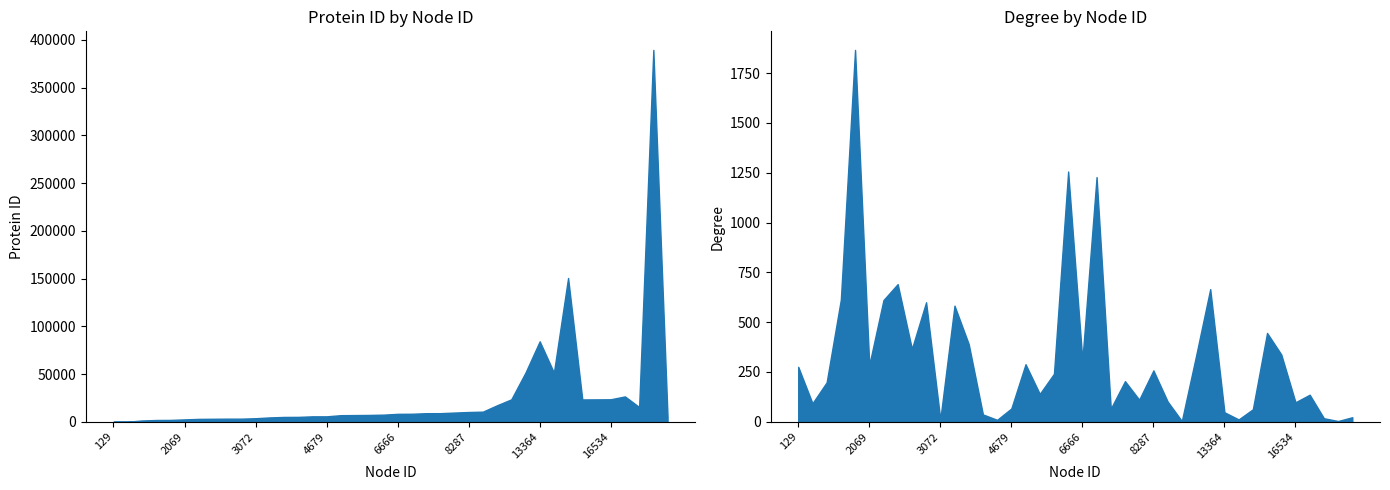

Which series has the widest spread of values?

Protein ID